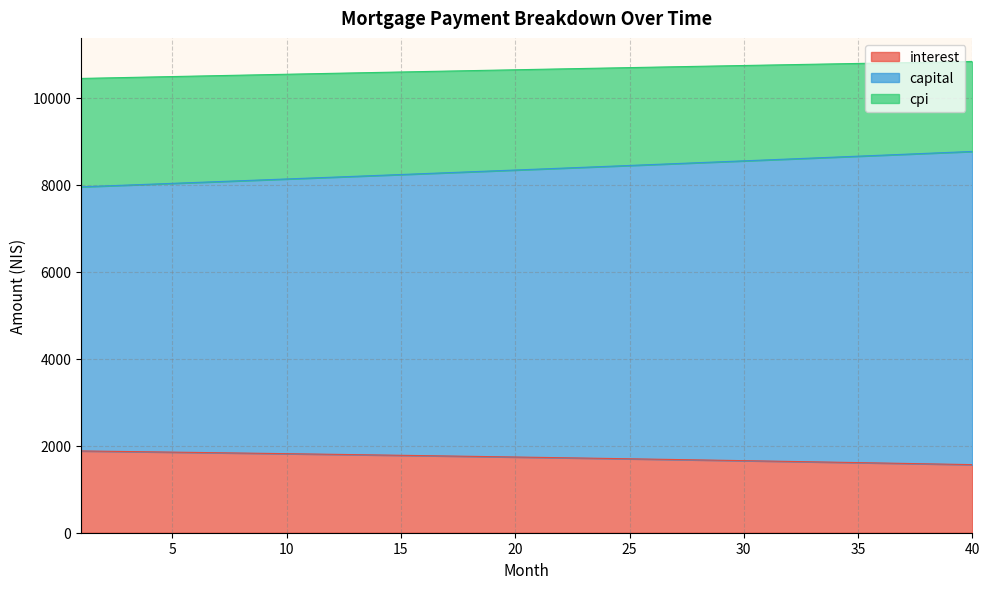

What is the value of the cpi point at the 26th from the left?

10700.1